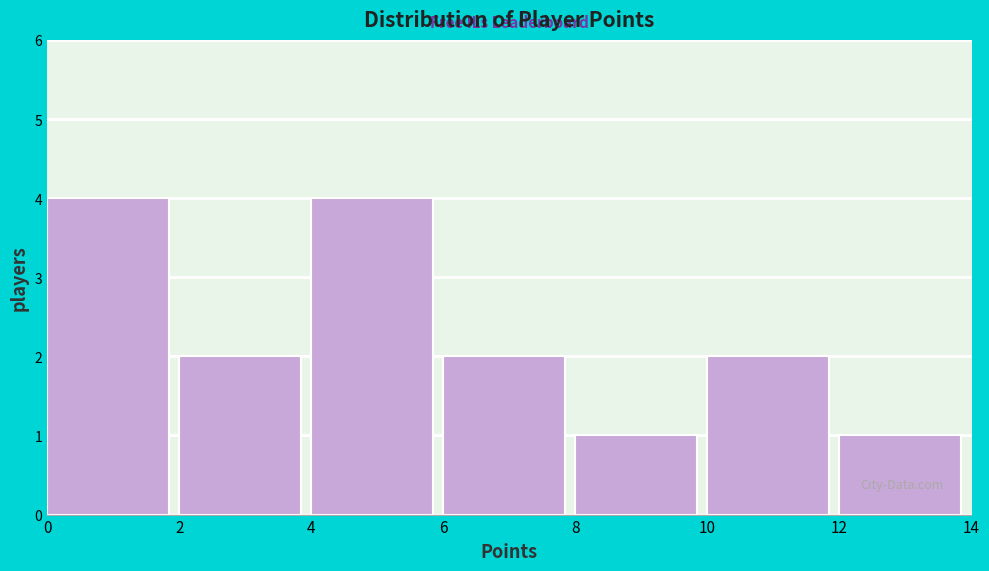

Reading left to right, transcribe this chart: for each bar, give the range it covers on the x-axis and its height. The values are not printed on the chart, so give them approximately, as read against the axis.

0 to 2: 4
2 to 4: 2
4 to 6: 4
6 to 8: 2
8 to 10: 1
10 to 12: 2
12 to 14: 1